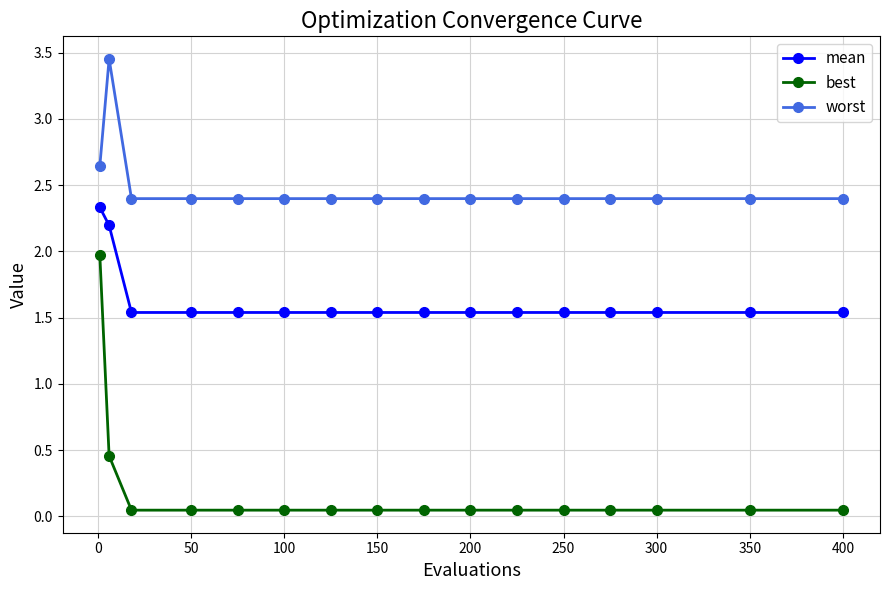

What is the highest value of the best series?

2.0